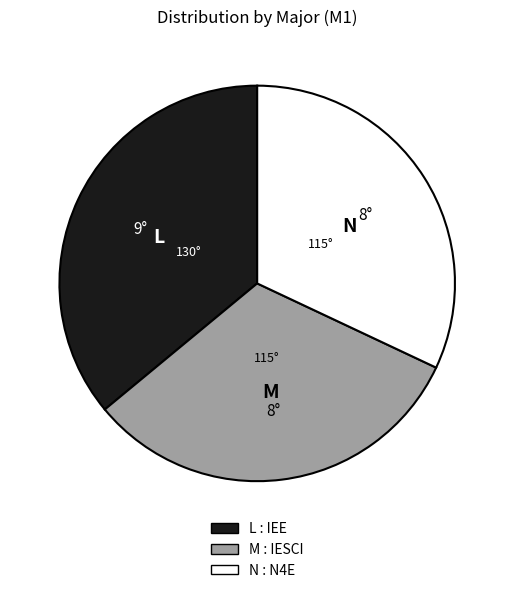

Is there a majority slice in this chart?

No